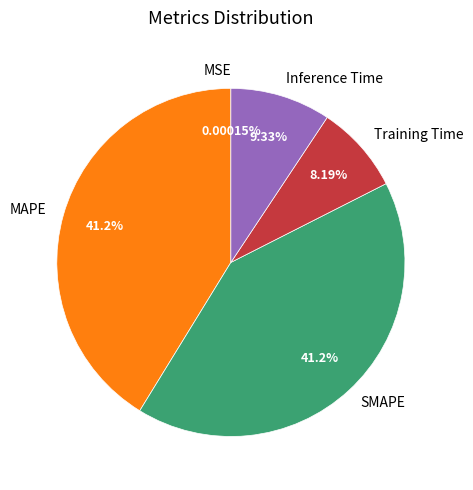

What portion of the pie excludes MAPE?

58.8%